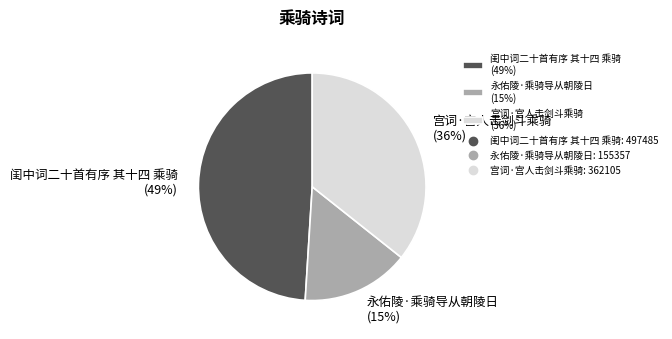

Which has a higher value, 闺中词二十首有序 其十四 乘骑 or 永佑陵·乘骑导从朝陵日?

闺中词二十首有序 其十四 乘骑